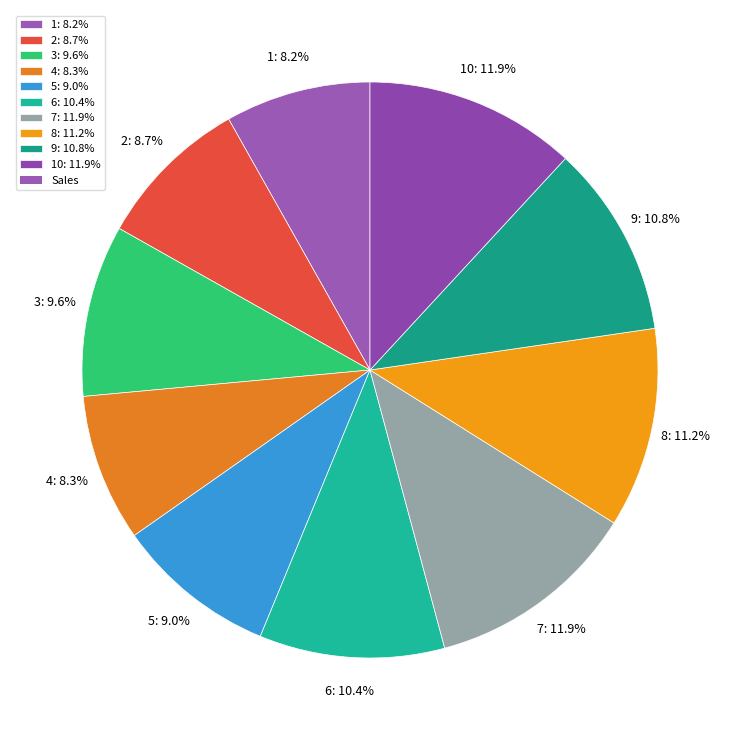

To the nearest percent, what is the average slice percentage?

10%